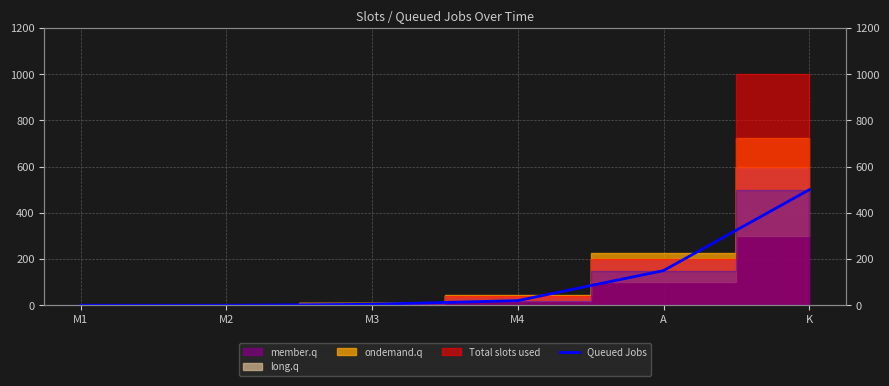

Reading left to right, extract all data points from this chart.

0	0	4	20	150	500